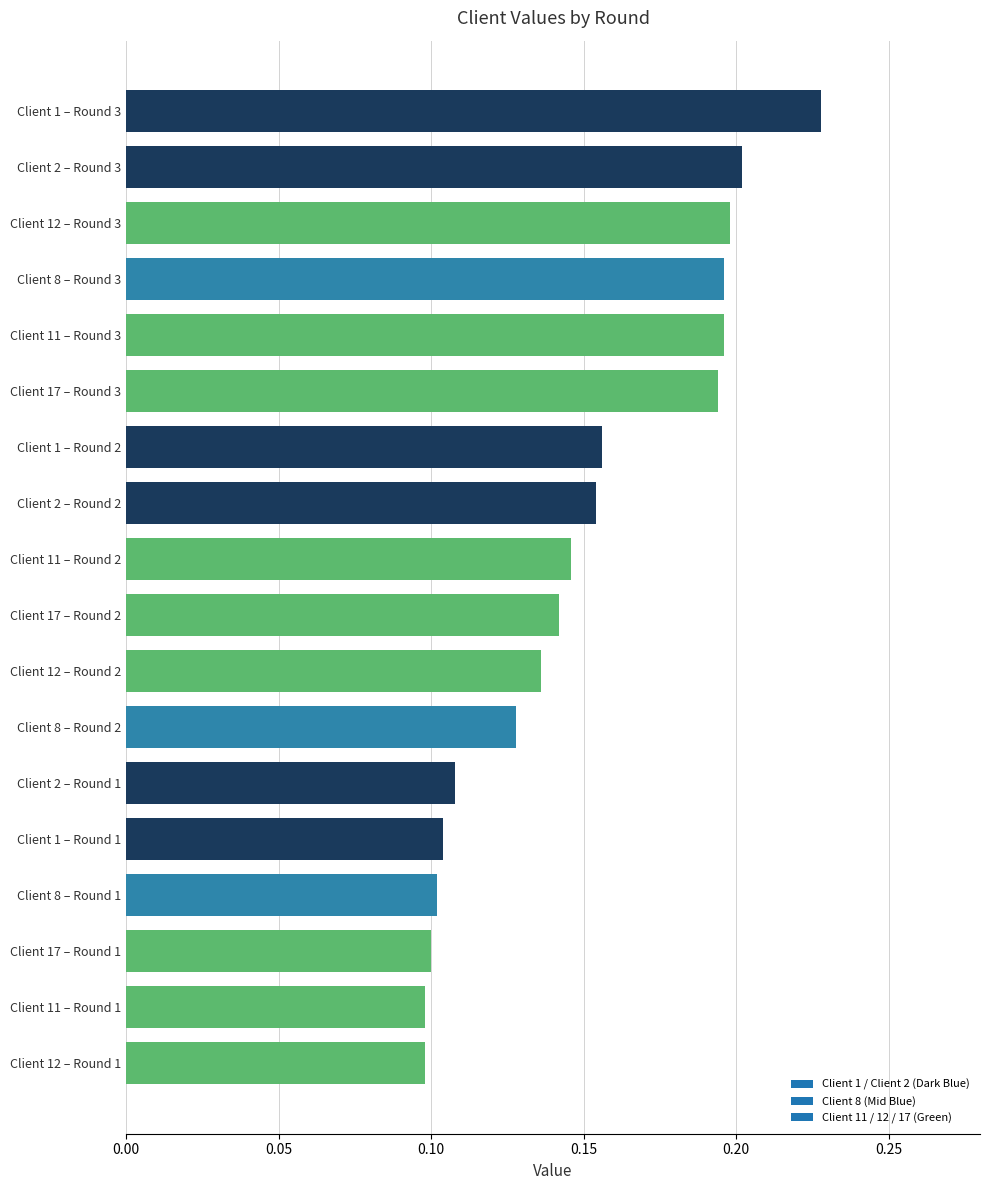

Which has a higher value, Client 1 – Round 2 or Client 2 – Round 1?

Client 1 – Round 2